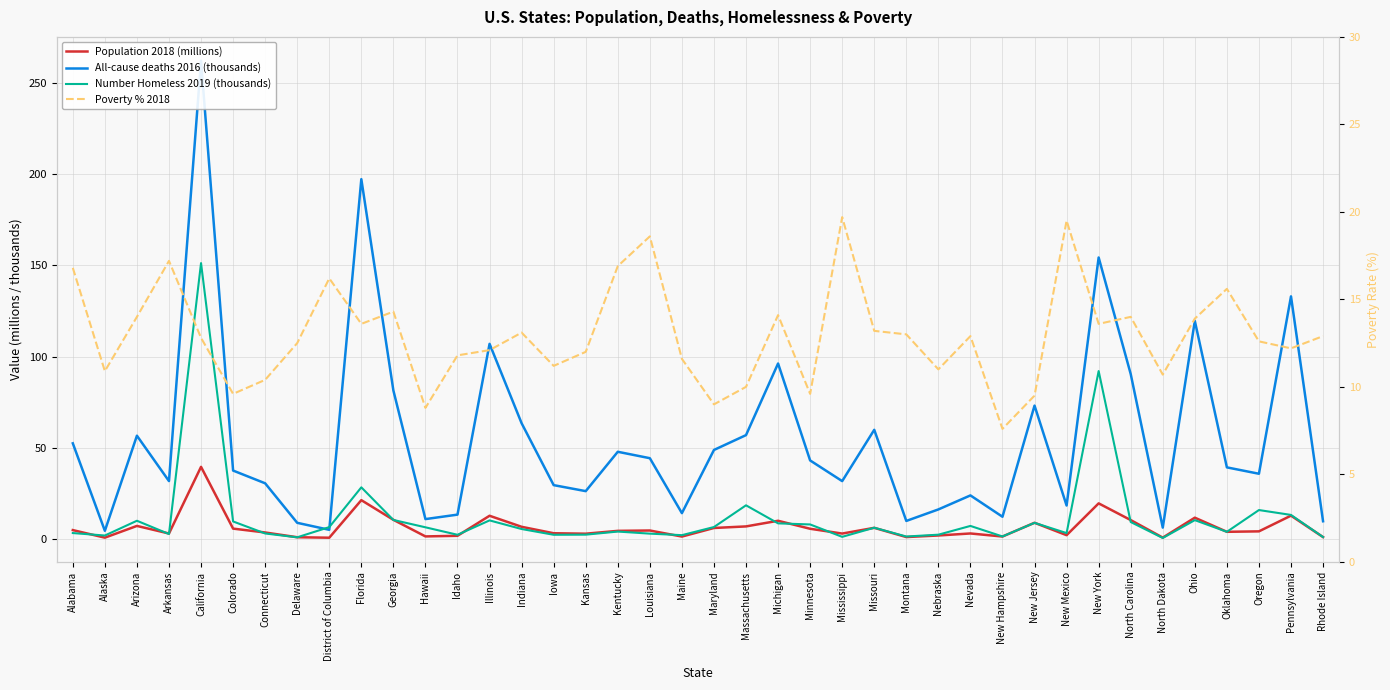

What value does the All-cause deaths 2016 (thousands) series have at Rhode Island?

9.7